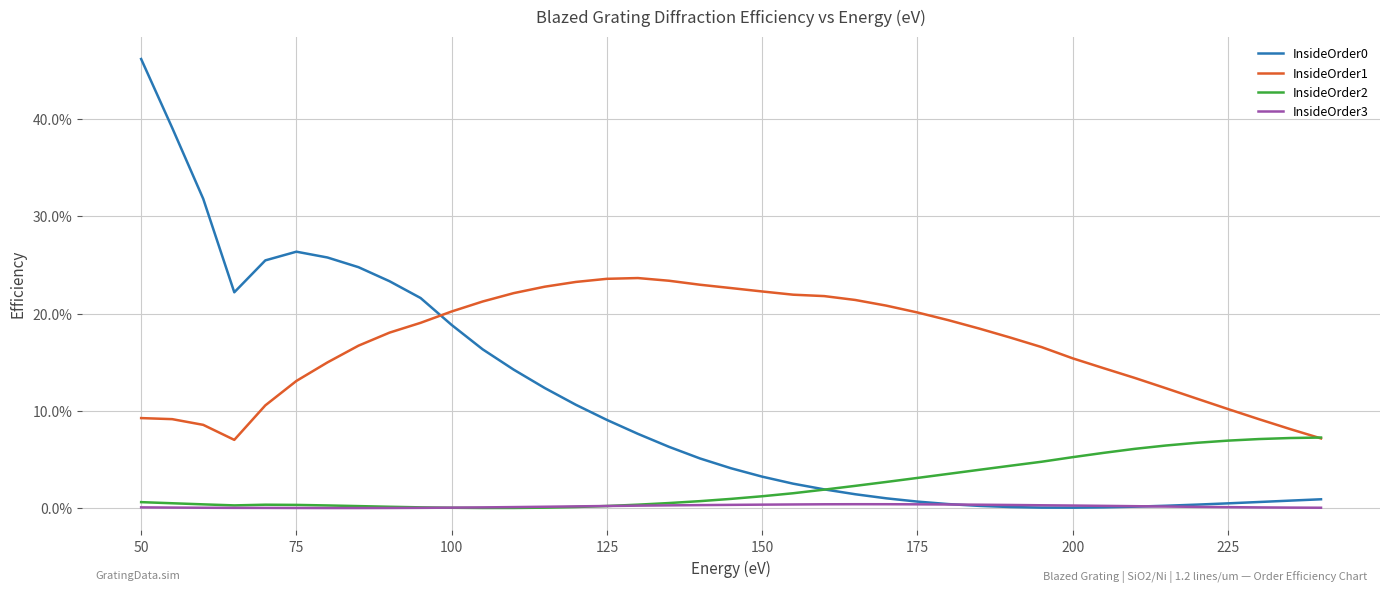

Which series has the largest total across all categories?

InsideOrder1